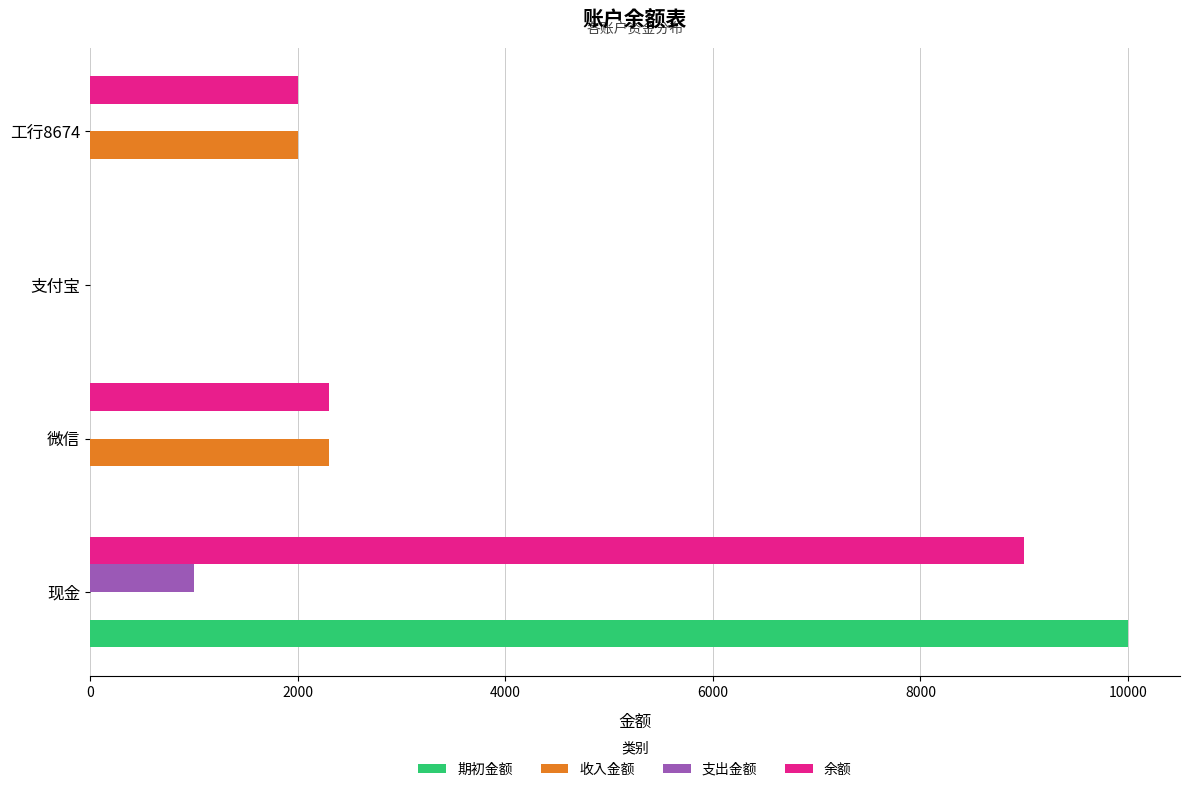

What is the total value across all series at 现金?

20000